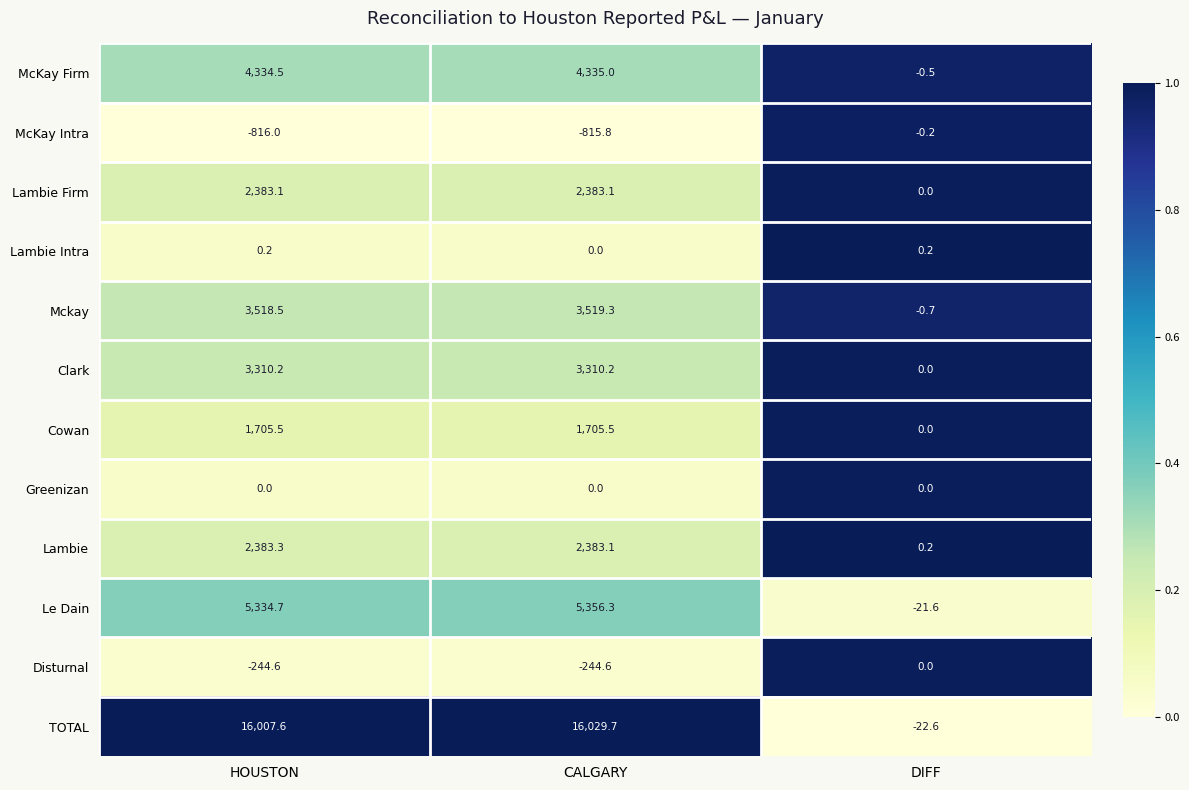

What is the maximum value shown in the chart?

16029.7